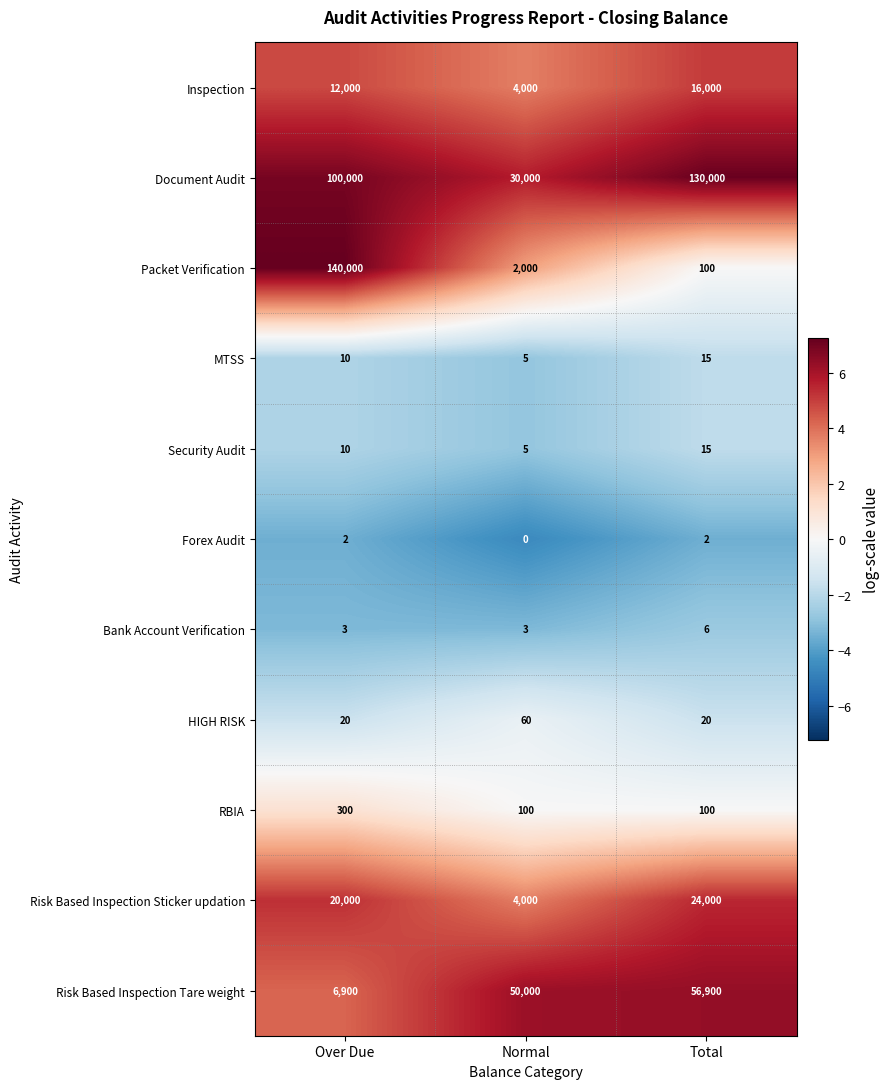

Which series has the largest range (max minus min)?

Packet Verification